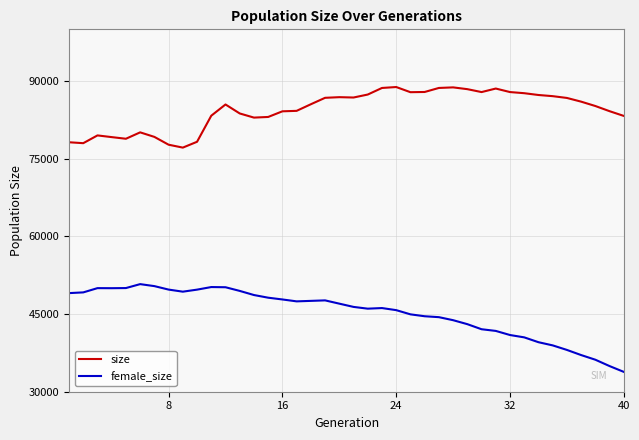

Does the chart display data point markers on the line(s)?

No